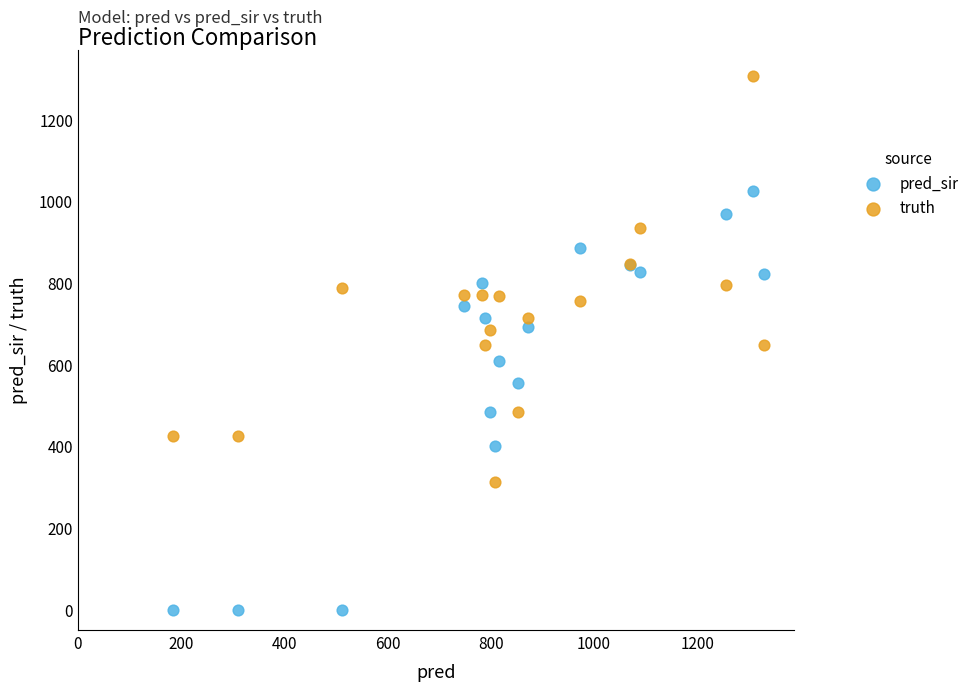

Which series contains the lowest Y value?

pred_sir